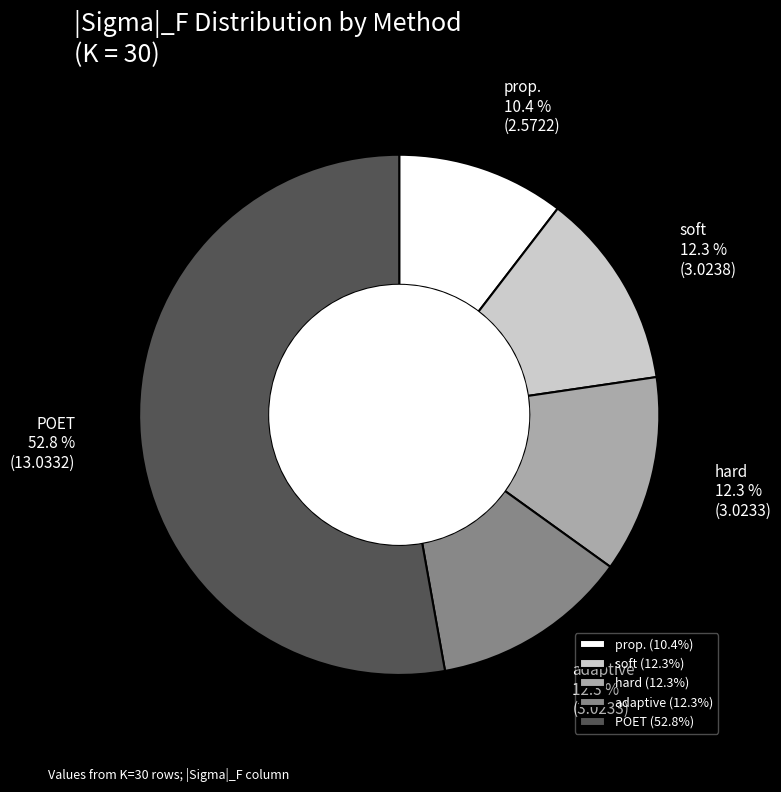

Count the number of slices in the pie.

5